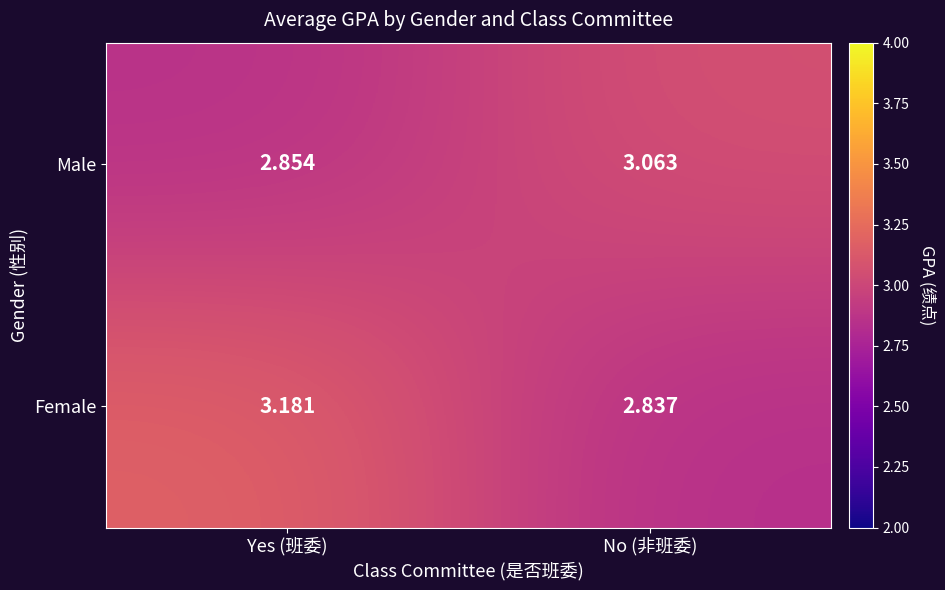

At which label does Female reach its minimum?

No (非班委)